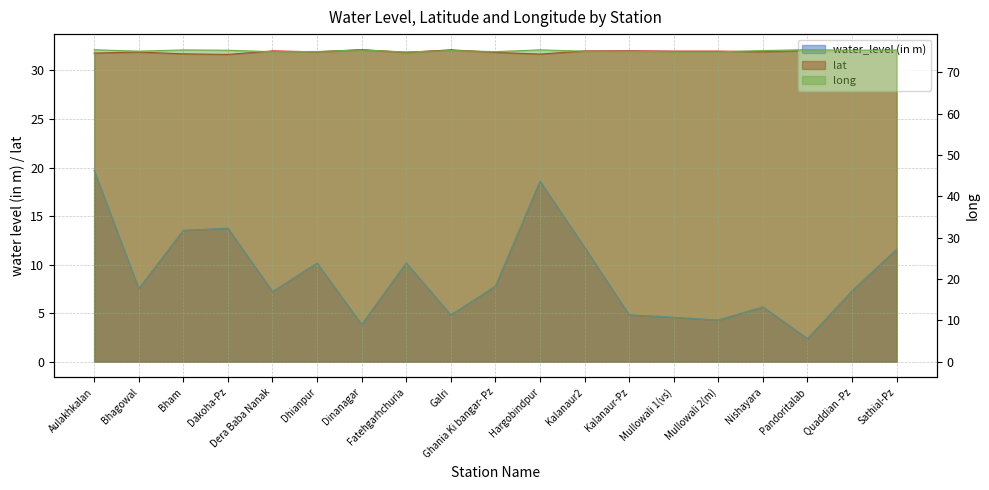

True or false: long has a value of 24.6 at Quaddian -Pz.

False